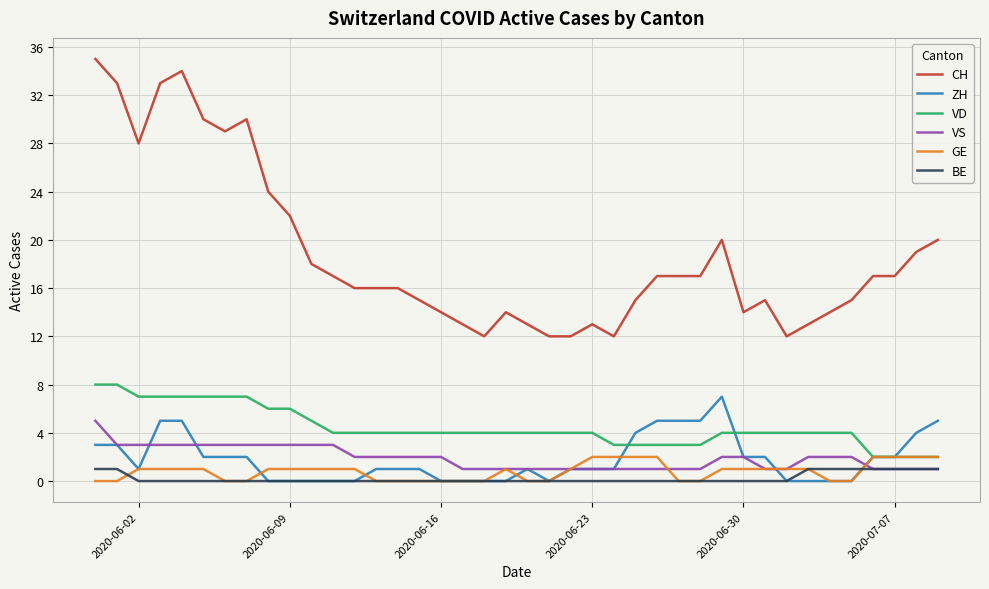

What are all the series names shown in the legend?

CH, ZH, VD, VS, GE, BE